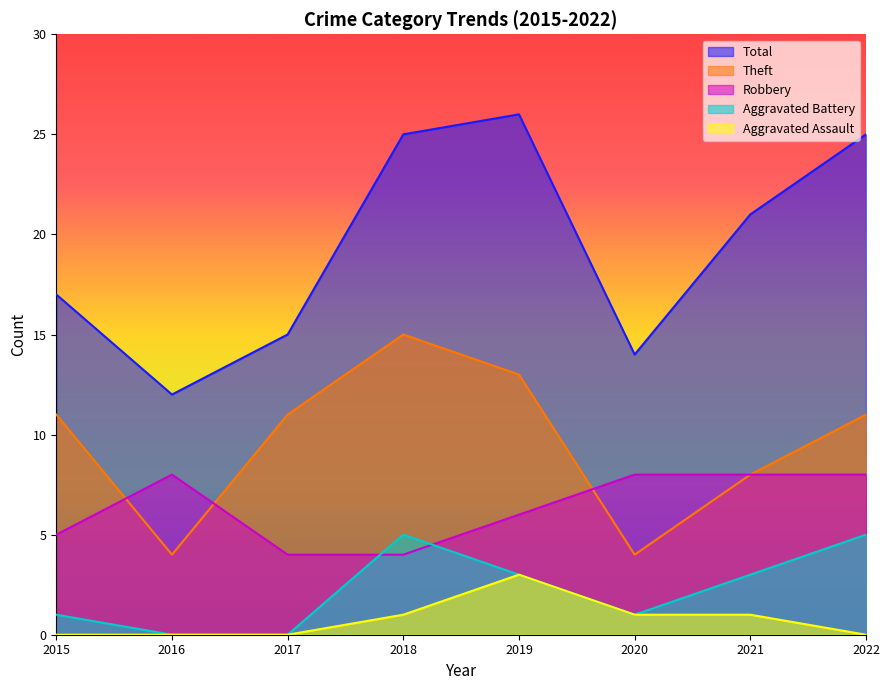

How many values in the Total series are below 21?

4